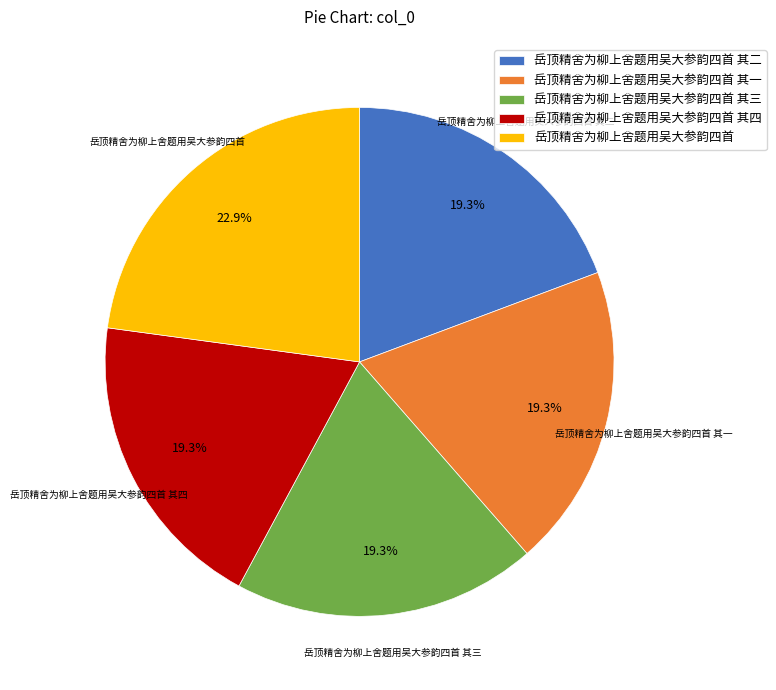

To the nearest percent, what is the average slice percentage?

20%